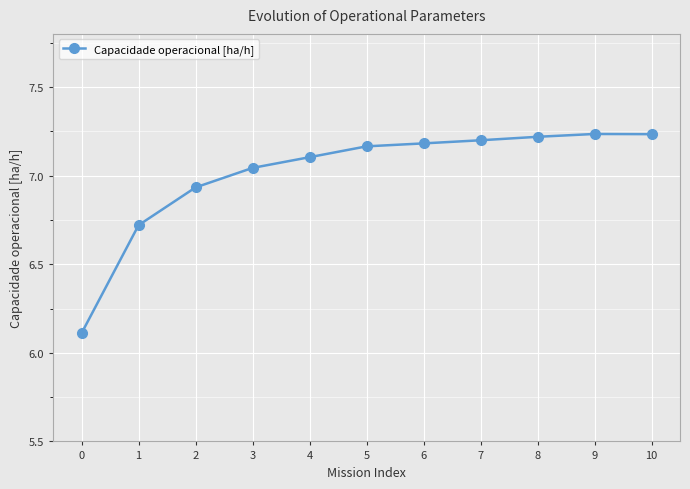

The value at 0 is 3.3. True or false?

False